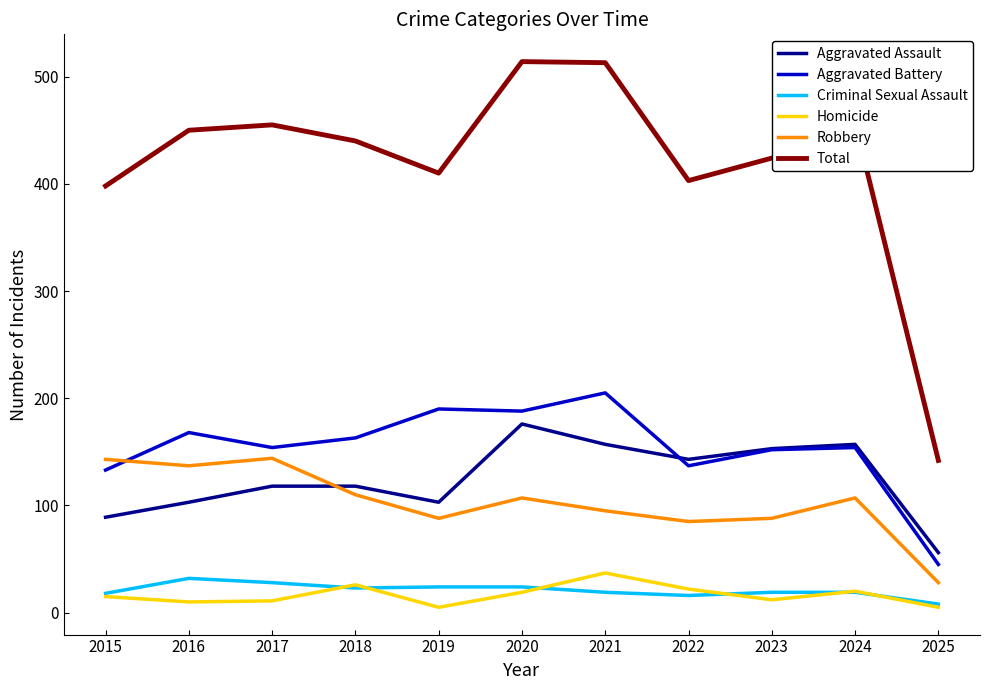

Which series has the largest total across all categories?

Total